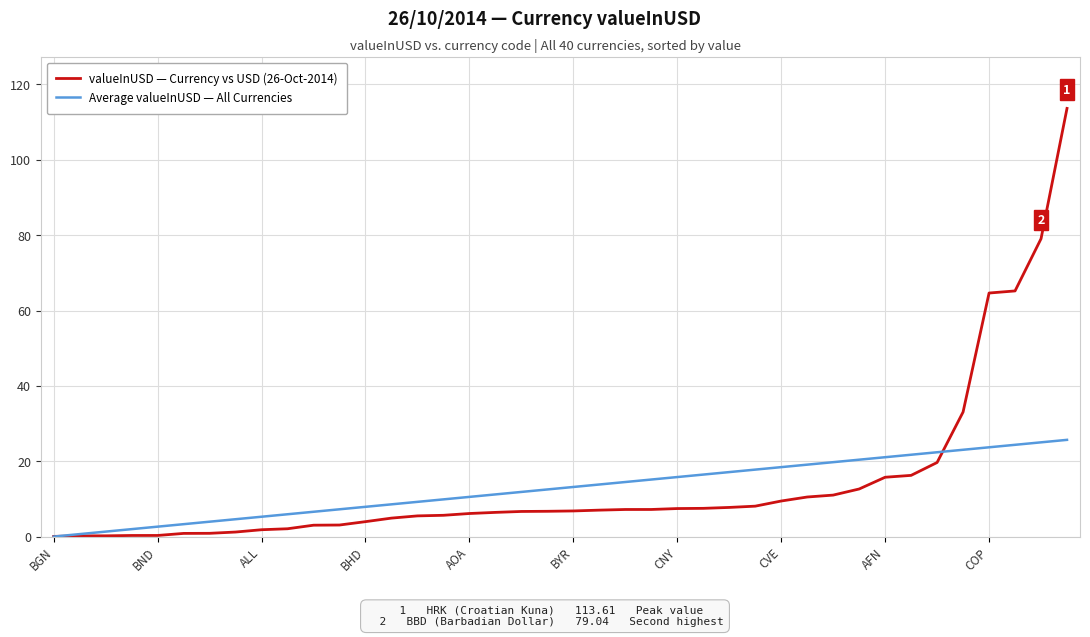

Which series has the largest range (max minus min)?

valueInUSD — Currency vs USD (26-Oct-2014)